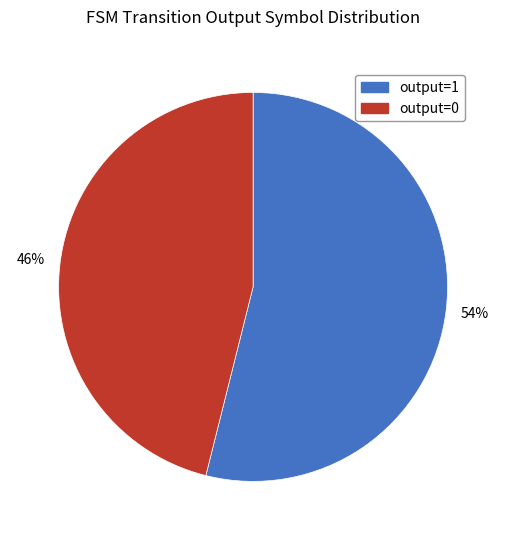

How many segments does this pie chart have?

2